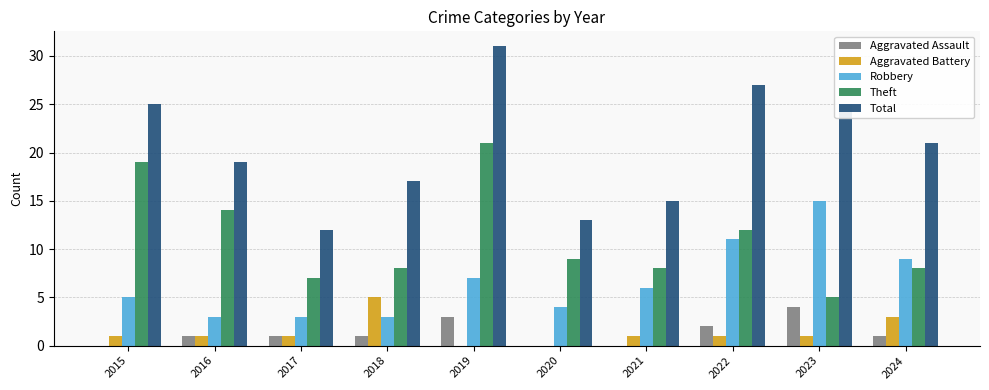

What is the sum of all Theft values?

111